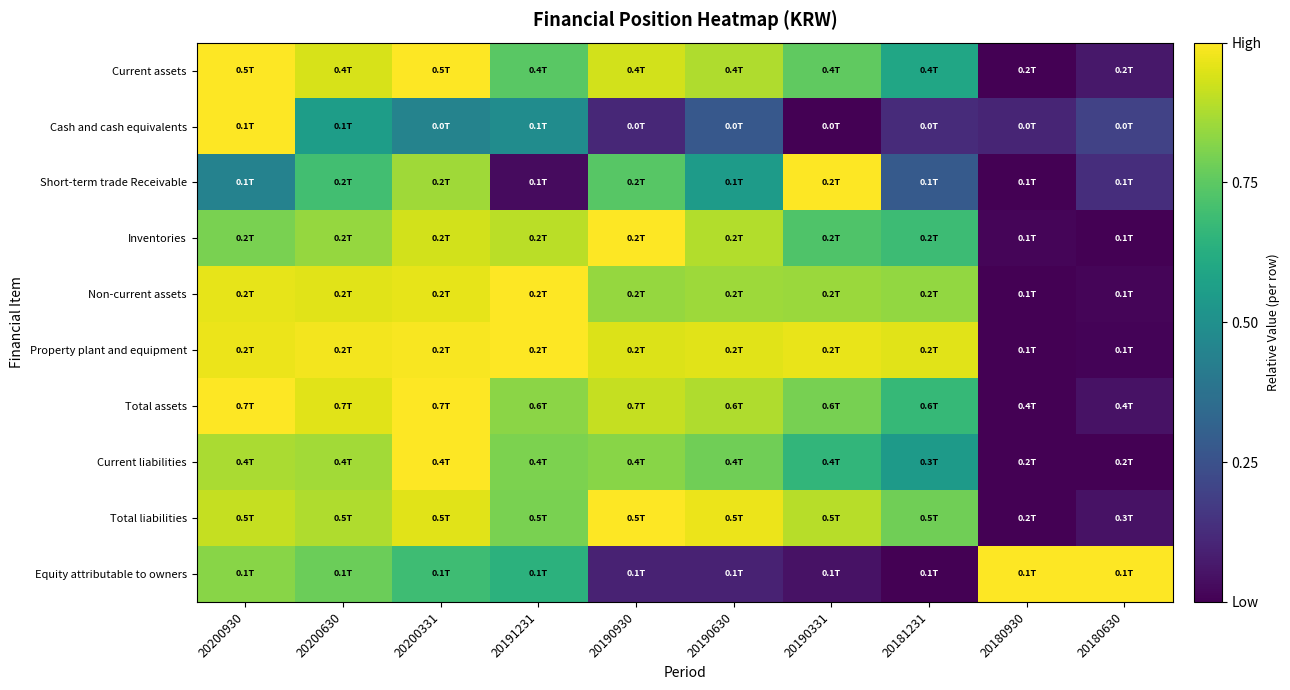

Reading right to left, extract all data points from this chart.

Current assets: 20180630=0.1	20180930=0.0	20181231=0.6	20190331=0.8	20190630=0.9	20190930=0.9	20191231=0.7	20200331=1.0	20200630=0.9	20200930=1.0
Cash and cash equivalents: 20180630=0.2	20180930=0.1	20181231=0.1	20190331=0.0	20190630=0.3	20190930=0.1	20191231=0.5	20200331=0.4	20200630=0.6	20200930=1.0
Short-term trade Receivable: 20180630=0.1	20180930=0.0	20181231=0.3	20190331=1.0	20190630=0.5	20190930=0.7	20191231=0.0	20200331=0.9	20200630=0.7	20200930=0.4
Inventories: 20180630=0.0	20180930=0.0	20181231=0.7	20190331=0.7	20190630=0.9	20190930=1.0	20191231=0.9	20200331=0.9	20200630=0.8	20200930=0.8
Non-current assets: 20180630=0.0	20180930=0.0	20181231=0.8	20190331=0.9	20190630=0.9	20190930=0.8	20191231=1.0	20200331=1.0	20200630=1.0	20200930=1.0
Property plant and equipment: 20180630=0.0	20180930=0.0	20181231=1.0	20190331=1.0	20190630=1.0	20190930=0.9	20191231=1.0	20200331=1.0	20200630=1.0	20200930=1.0
Total assets: 20180630=0.0	20180930=0.0	20181231=0.7	20190331=0.8	20190630=0.9	20190930=0.9	20191231=0.8	20200331=1.0	20200630=1.0	20200930=1.0
Current liabilities: 20180630=0.0	20180930=0.0	20181231=0.5	20190331=0.7	20190630=0.8	20190930=0.8	20191231=0.8	20200331=1.0	20200630=0.9	20200930=0.9
Total liabilities: 20180630=0.1	20180930=0.0	20181231=0.8	20190331=0.9	20190630=1.0	20190930=1.0	20191231=0.8	20200331=1.0	20200630=0.9	20200930=0.9
Equity attributable to owners: 20180630=1.0	20180930=1.0	20181231=0.0	20190331=0.0	20190630=0.1	20190930=0.1	20191231=0.6	20200331=0.7	20200630=0.8	20200930=0.8